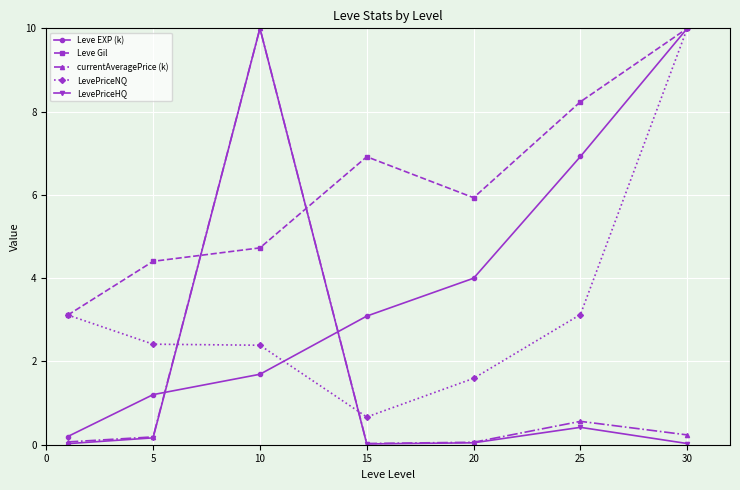

How many distinct data groups are displayed?

5